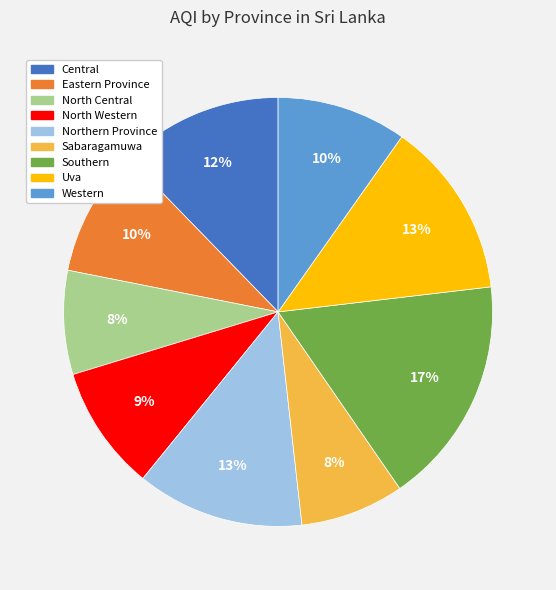

Between Uva and North Western, which is larger?

Uva